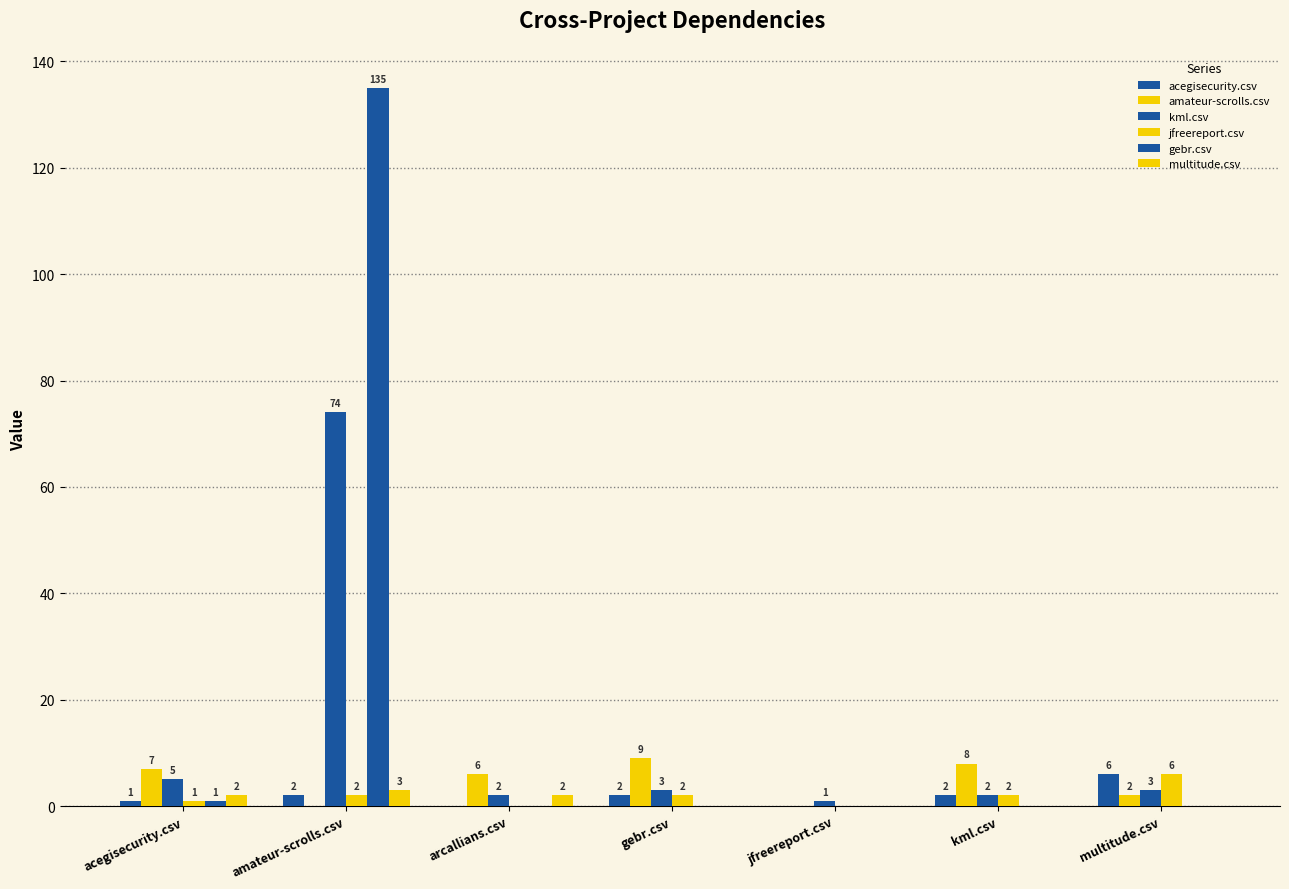

How many values in amateur-scrolls.csv are above zero?

5